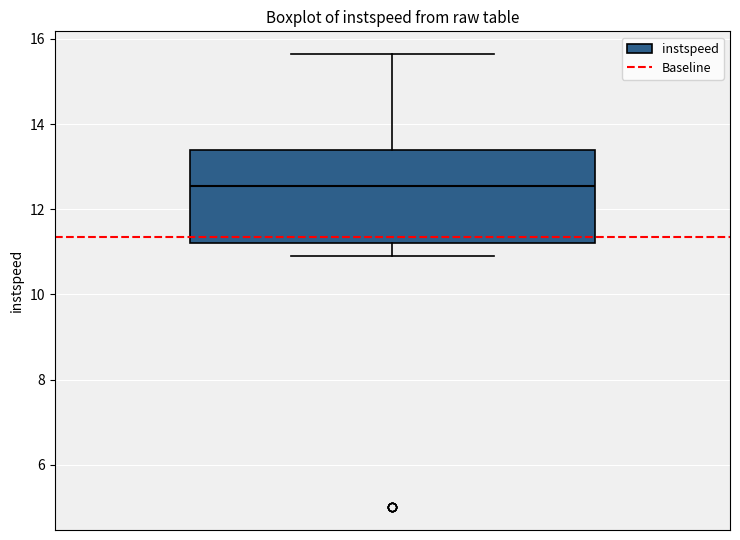

Where is the upper edge of the box on the y-axis? The values are not printed on the chart, so give them approximately, as read against the axis.

13.4